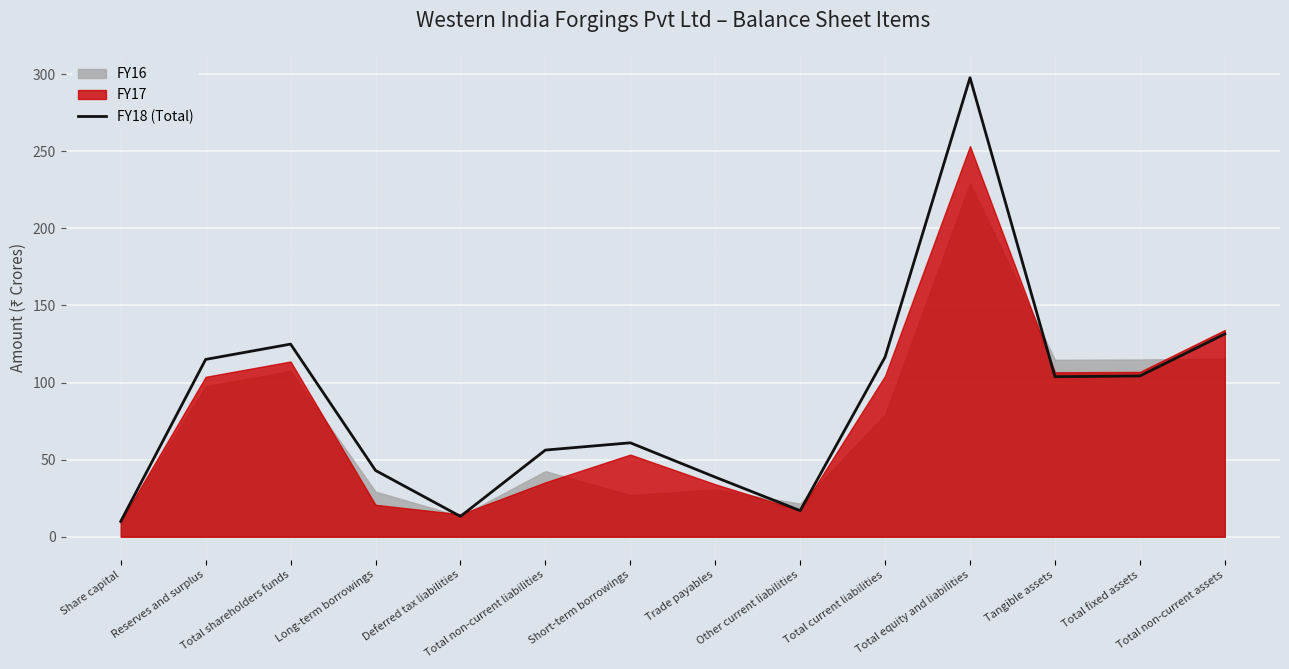

What is the ratio of the value at Total shareholders funds to the value at Total equity and liabilities?

0.4